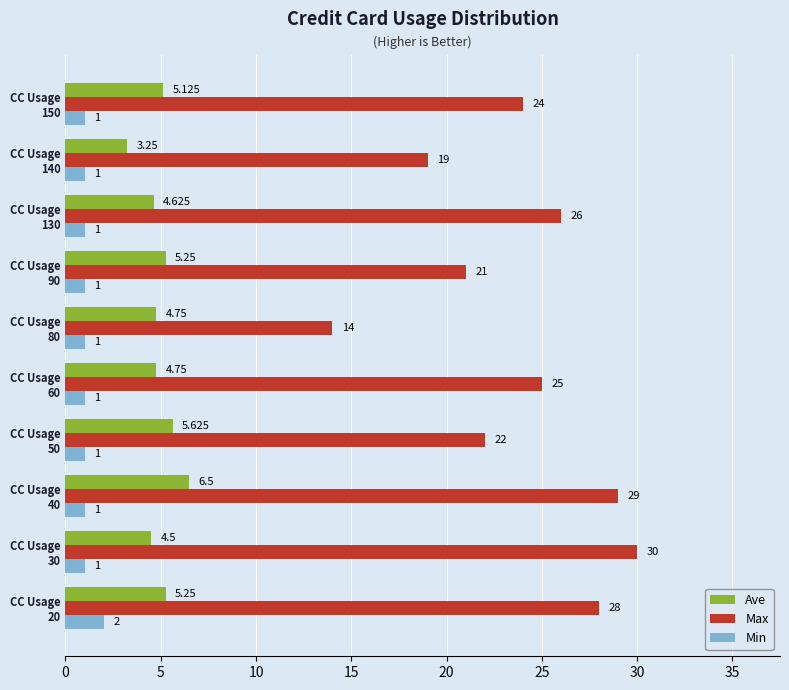

List the series in order of their overall mean, highest first.

Max, Ave, Min